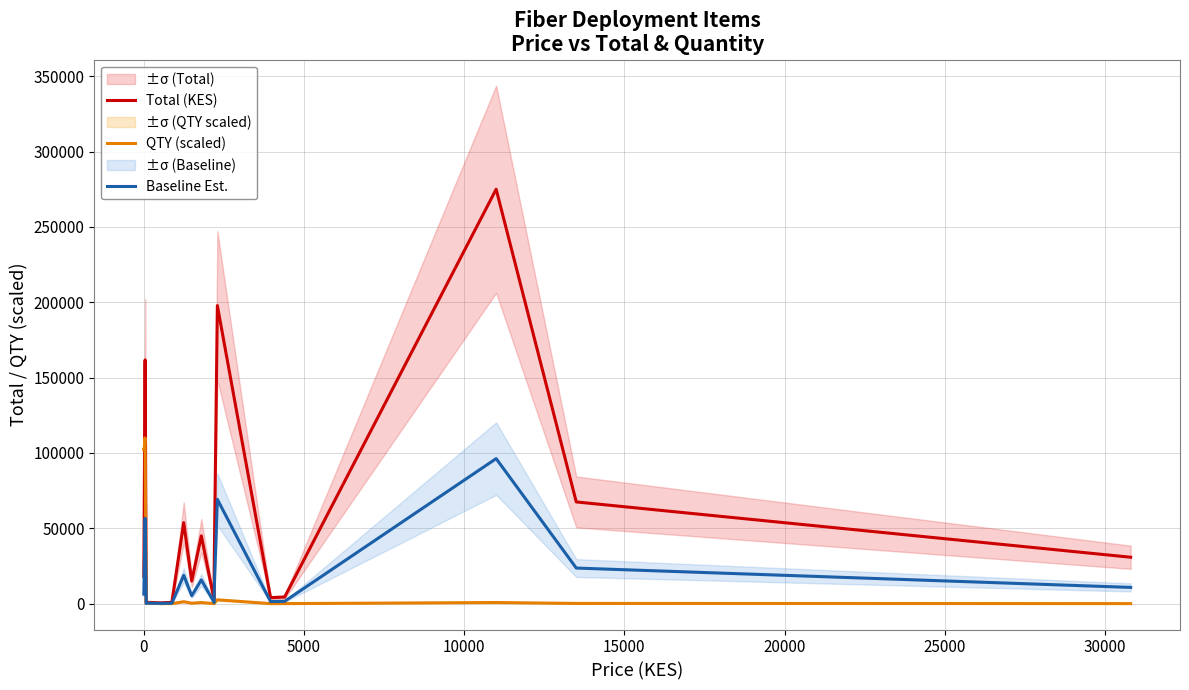

Reading right to left, list all the values displayed in this chart.

Total (KES): 30800.0	67500.0	275000.0	4400.0	3960.0	197800.0	22000.0	2200.0	45000.0	15000.0	53750.0	880.0	528.0	900.0	400.0	161774.0	159272.0	55072.0	18173.8
QTY (scaled): 29.7	148.5	742.4	29.7	29.7	2554.0	297.0	29.7	742.4	297.0	1277.0	29.7	29.7	297.0	148.5	102219.2	110000.0	102219.2	102219.2
Baseline Est.: 10780.0	23625.0	96250.0	1540.0	1386.0	69230.0	7700.0	770.0	15750.0	5250.0	18812.5	308.0	184.8	315.0	140.0	56620.9	55745.2	19275.2	6360.8